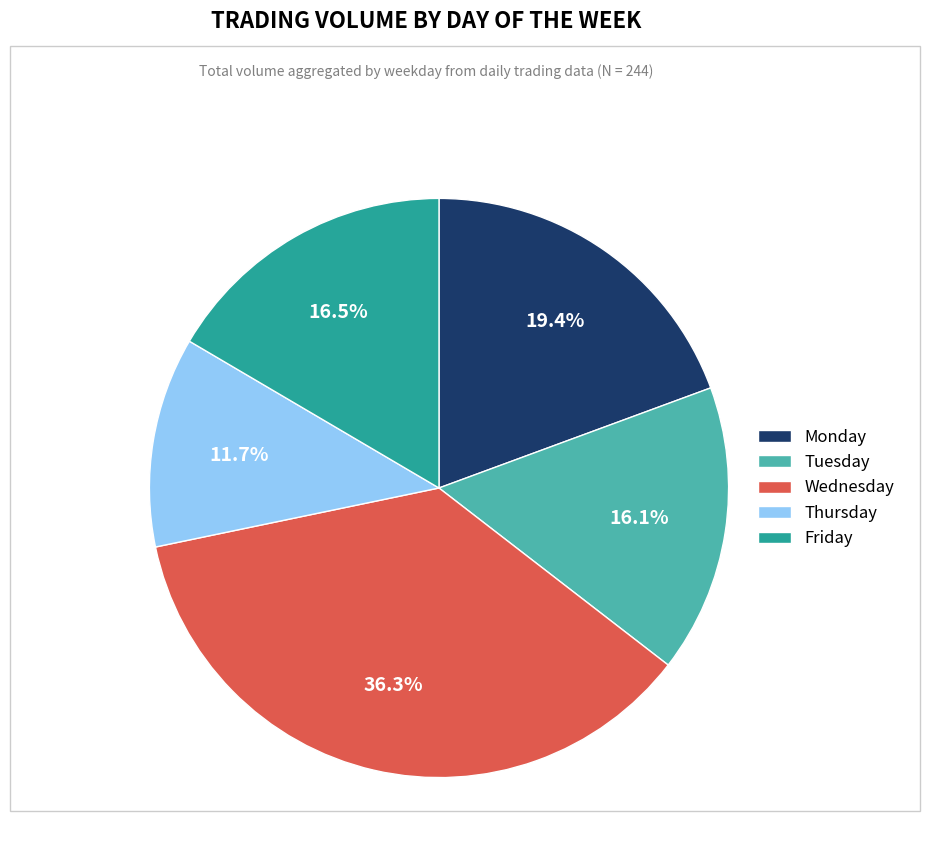

Approximately how many times larger is the value at Tuesday compared to Thursday?

1.4